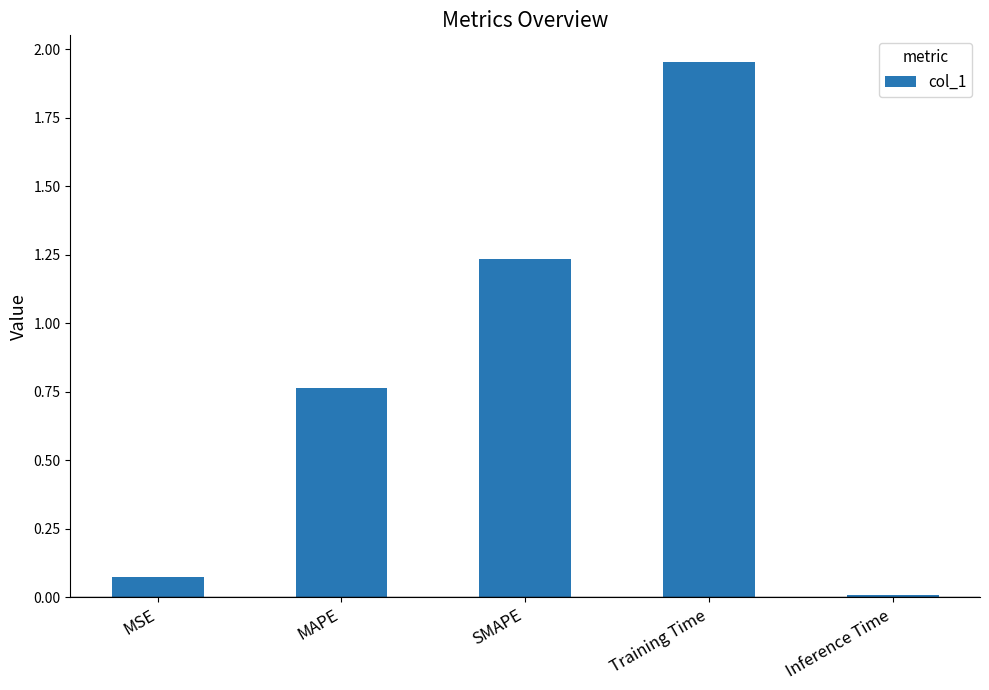

How many bars are there in total?

5